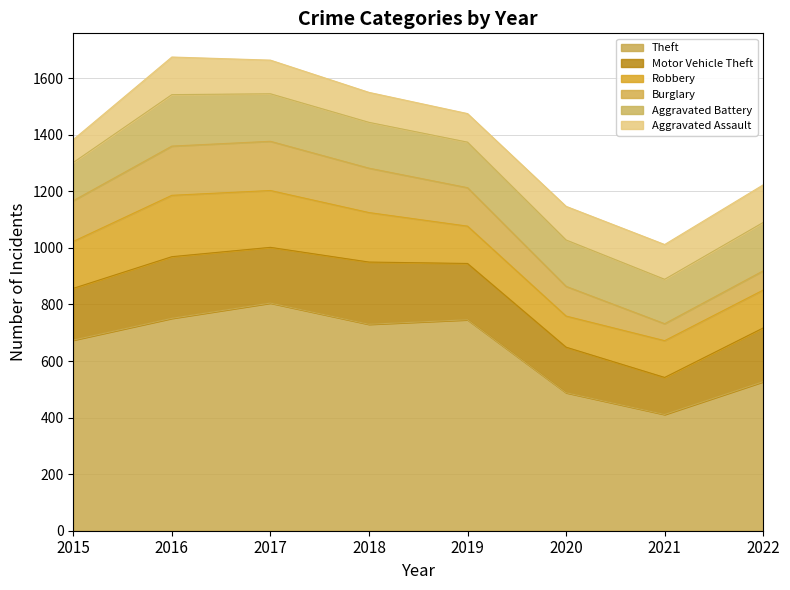

Between 2015 and 2021, which series saw the biggest shift?

Theft